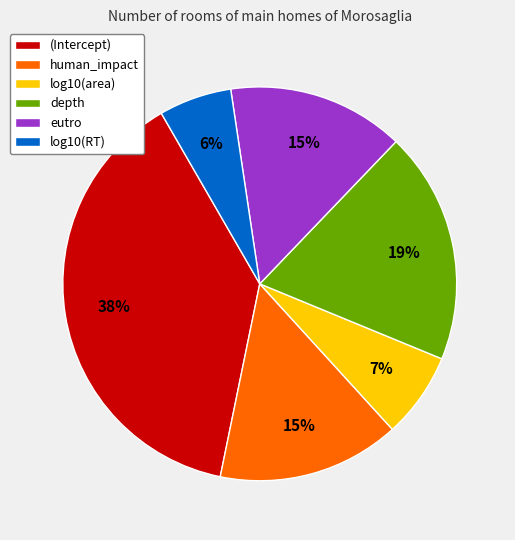

How many segments does this pie chart have?

6